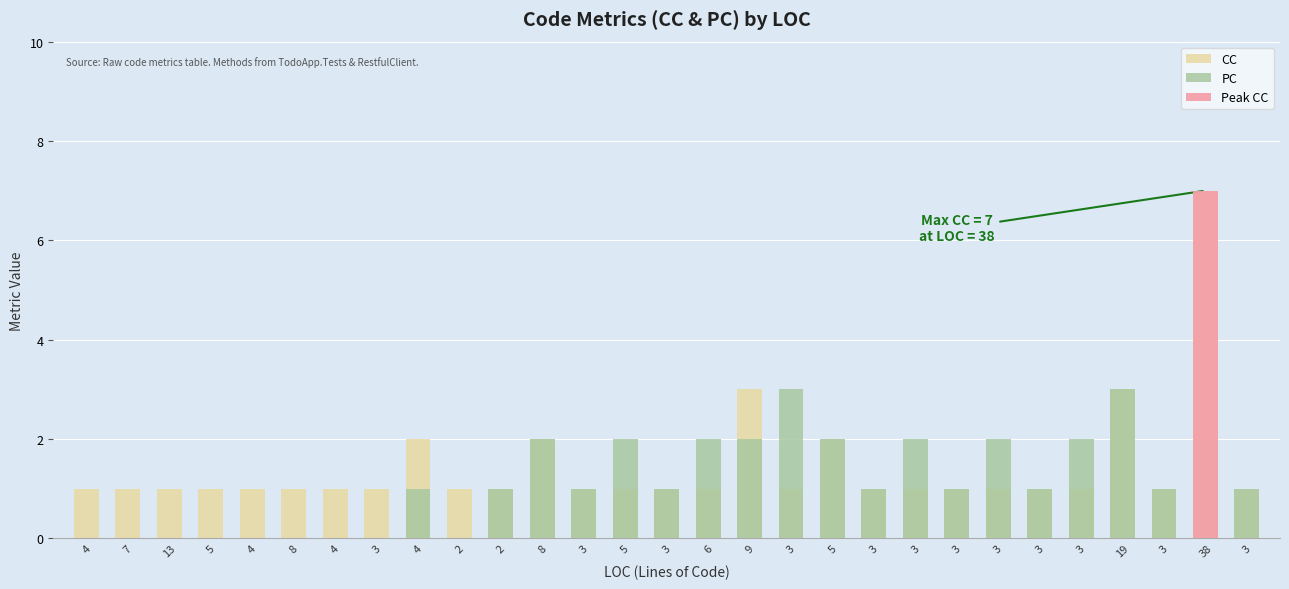

Reading left to right, transcribe all the data shown in this chart.

CC: 1	1	1	1	1	1	1	1	2	1	1	2	1	1	1	1	3	1	2	1	1	1	1	1	1	3	1	7	1
PC: 0	0	0	0	0	0	0	0	1	0	1	2	1	2	1	2	2	3	2	1	2	1	2	1	2	3	1	2	1